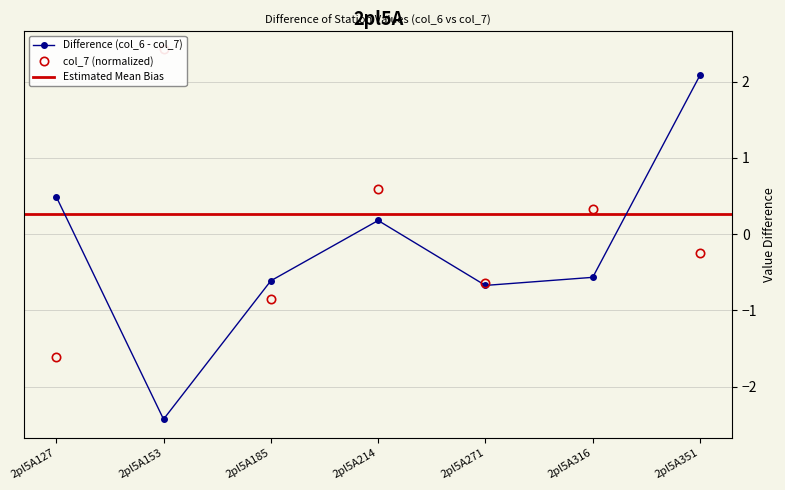

Does the chart have visible grid lines?

Yes